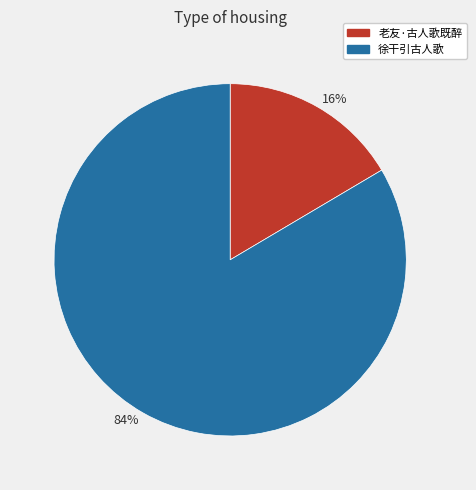

Combined, do 16% and 84% account for over 50%?

Yes